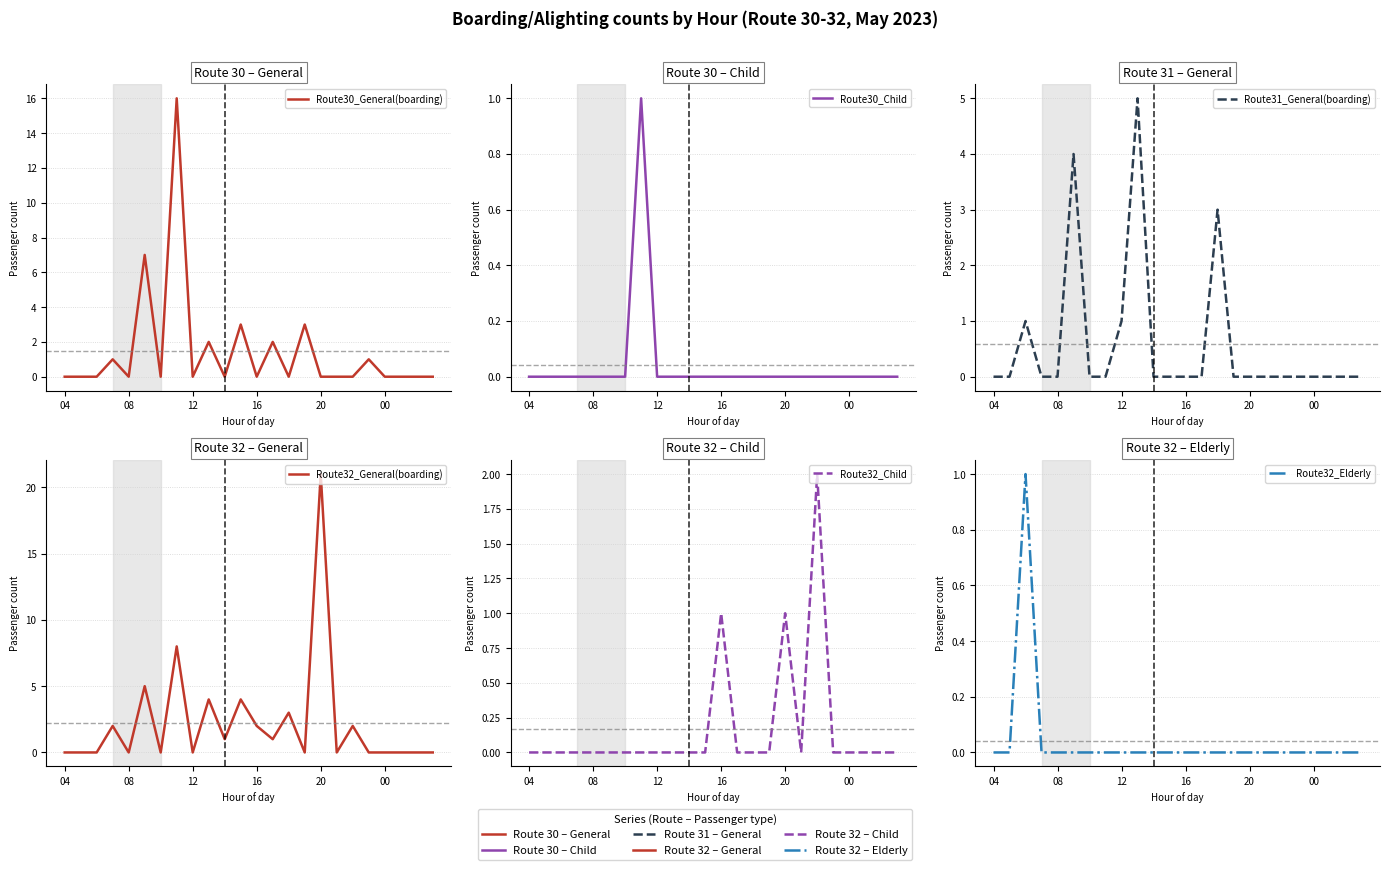

Between 12 and 20, which series saw the biggest shift?

Route32_General(boarding)